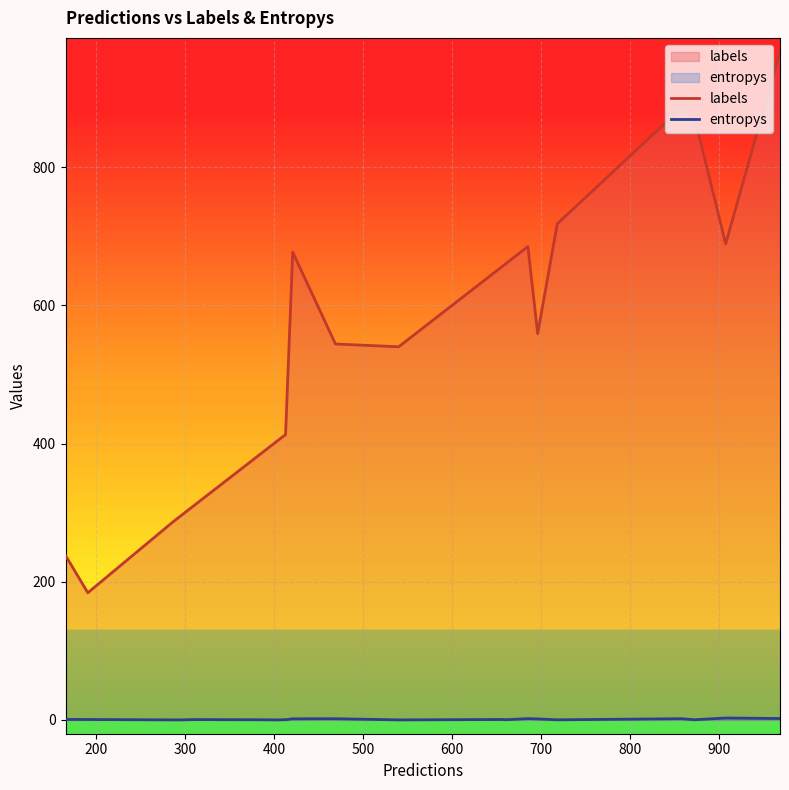

What is the greatest value displayed?

967.0